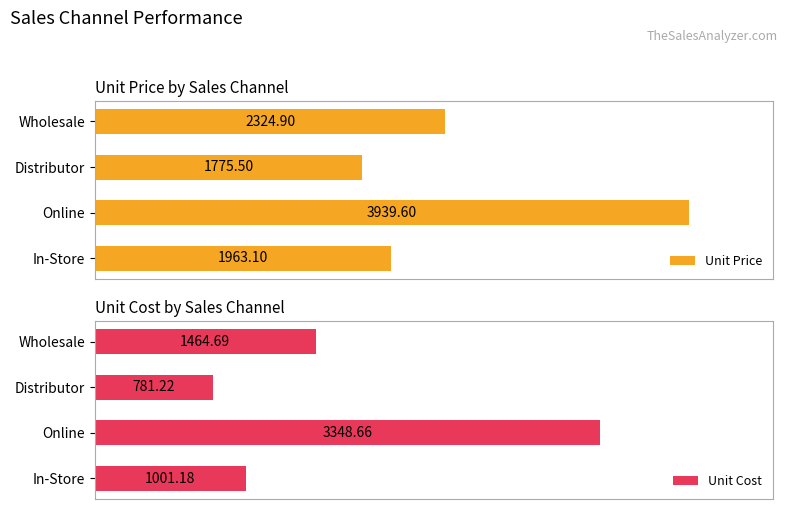

Where is Unit Cost nearest to the value 2064?

Wholesale